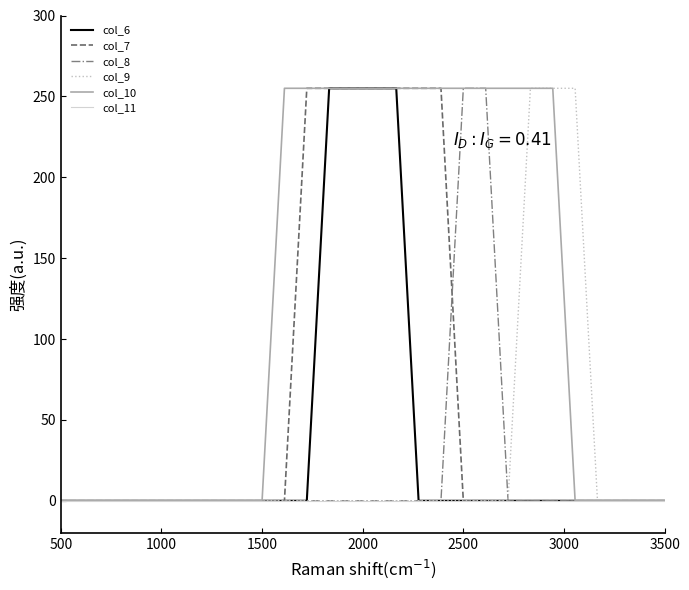

Which series has the largest total across all categories?

col_10